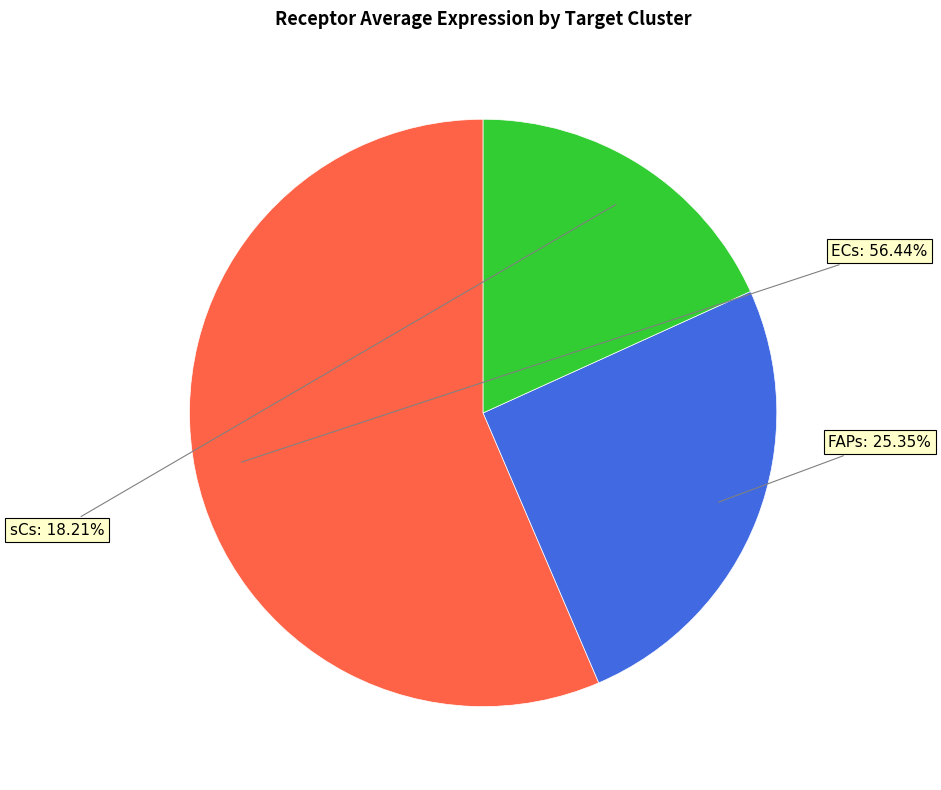

Is there any slice that represents more than half of the pie?

Yes